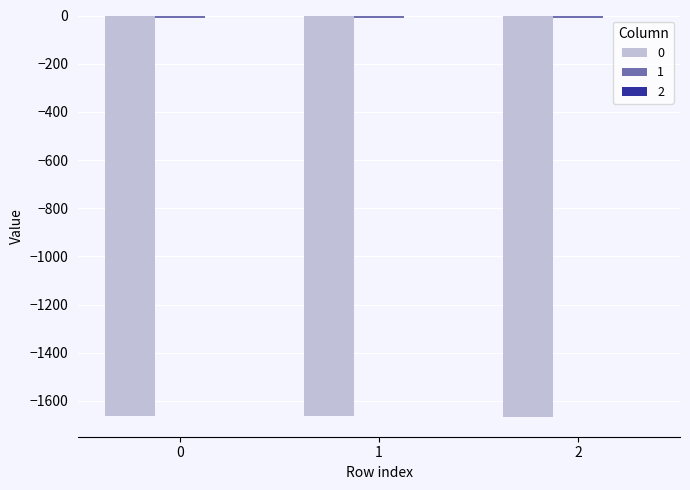

What is the maximum value for 2?

-0.1